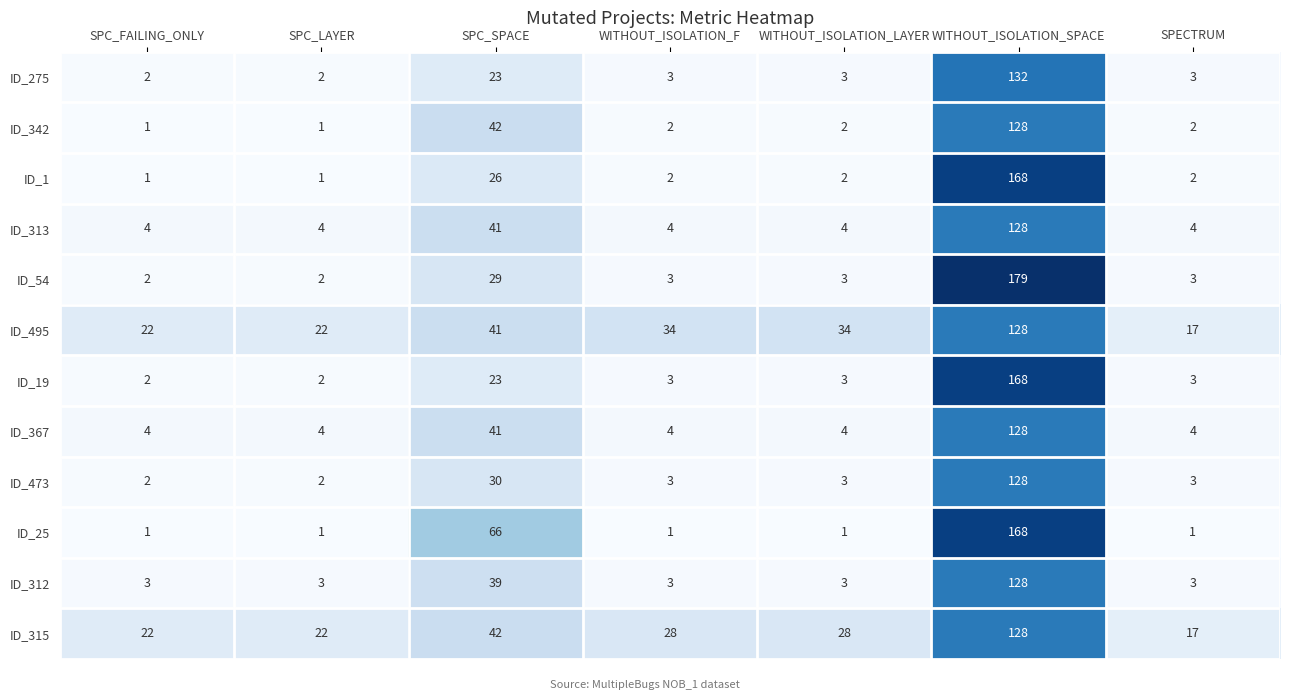

Count the ID_25 values in the range 1 to 66.

6